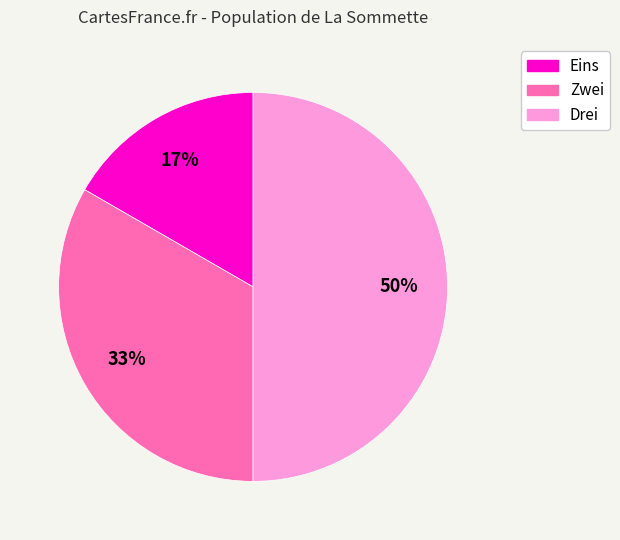

Is it true that Zwei is 33% of the pie?

True